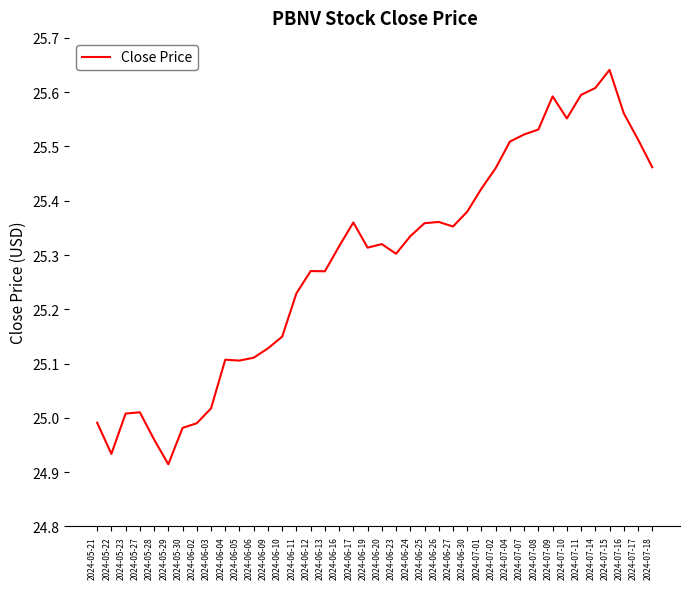

What position from the left is 2024-05-28?

5